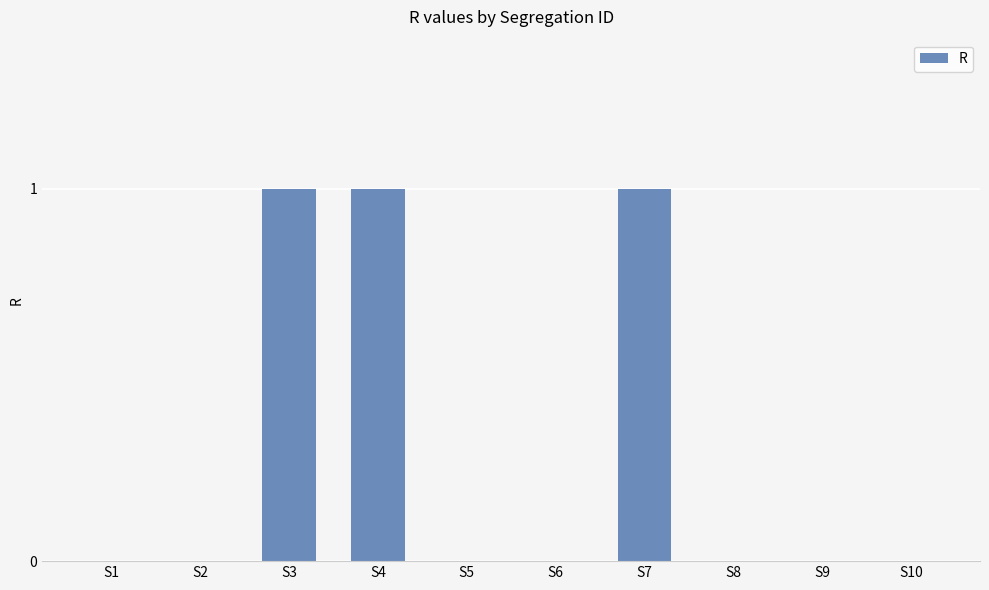

How many data points does each series have?

10